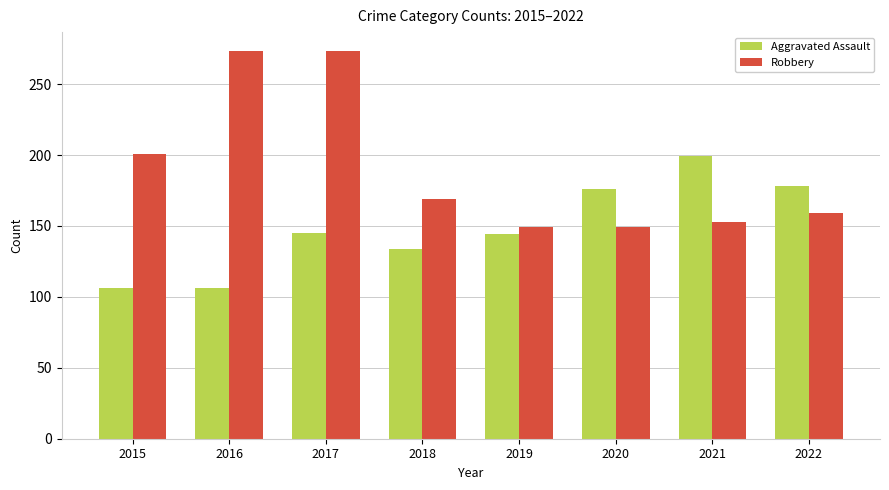

At 2022, list the series in order from smallest to largest.

Robbery, Aggravated Assault